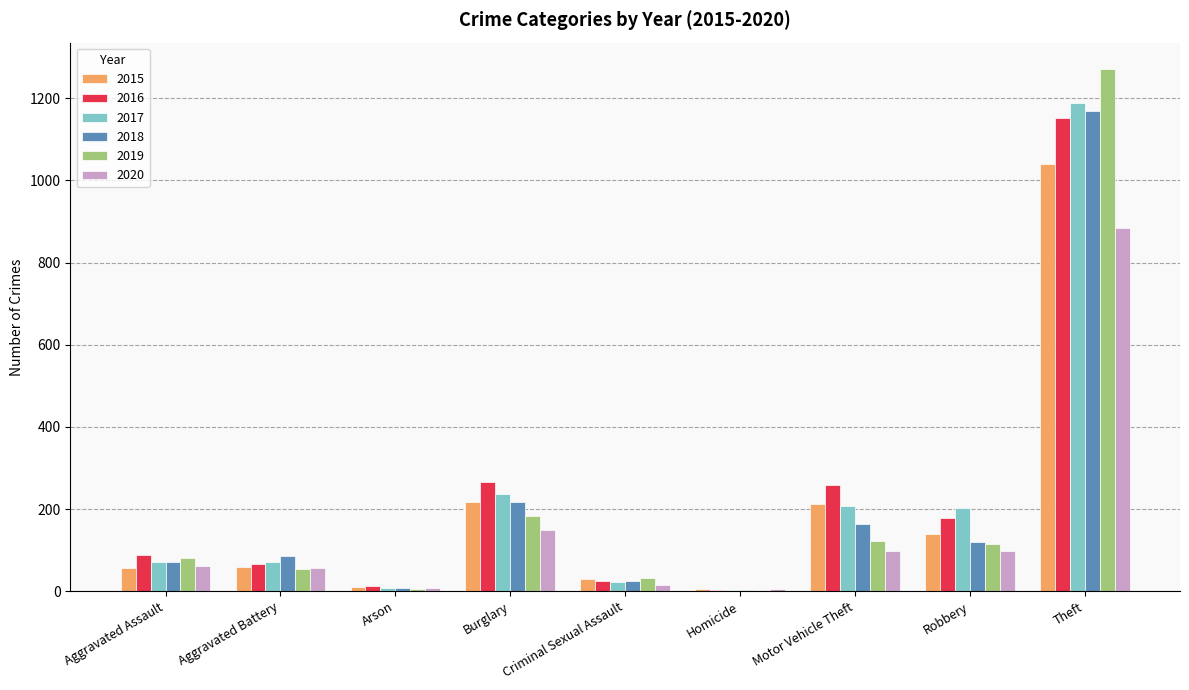

At which label is 2017 closest to 596?

Burglary